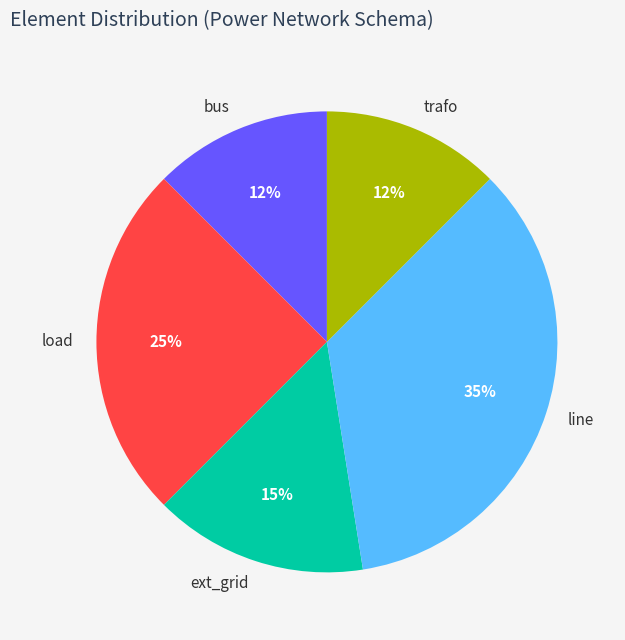

To the nearest percent, what is the average slice percentage?

20%